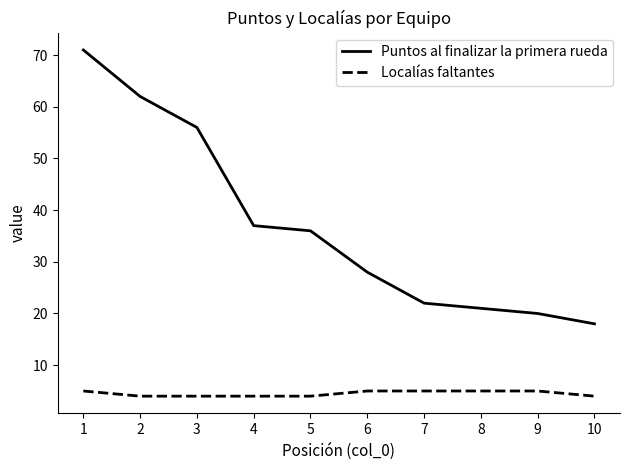

At which category is the sum across all series the highest?

1